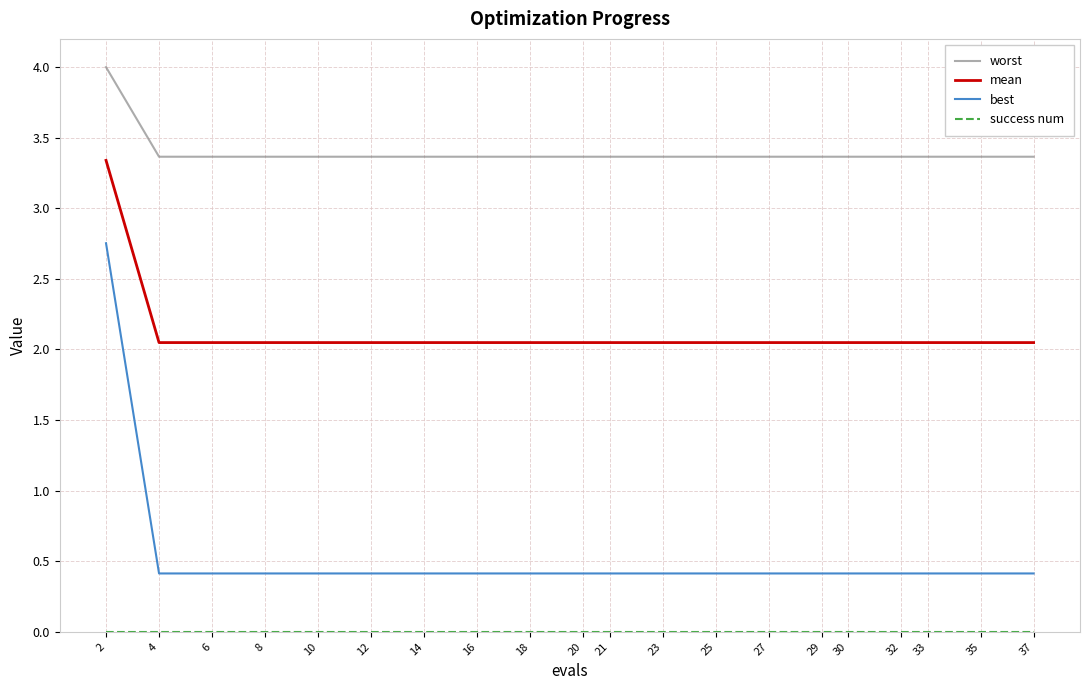

What is the total value across all series at 25?

5.8